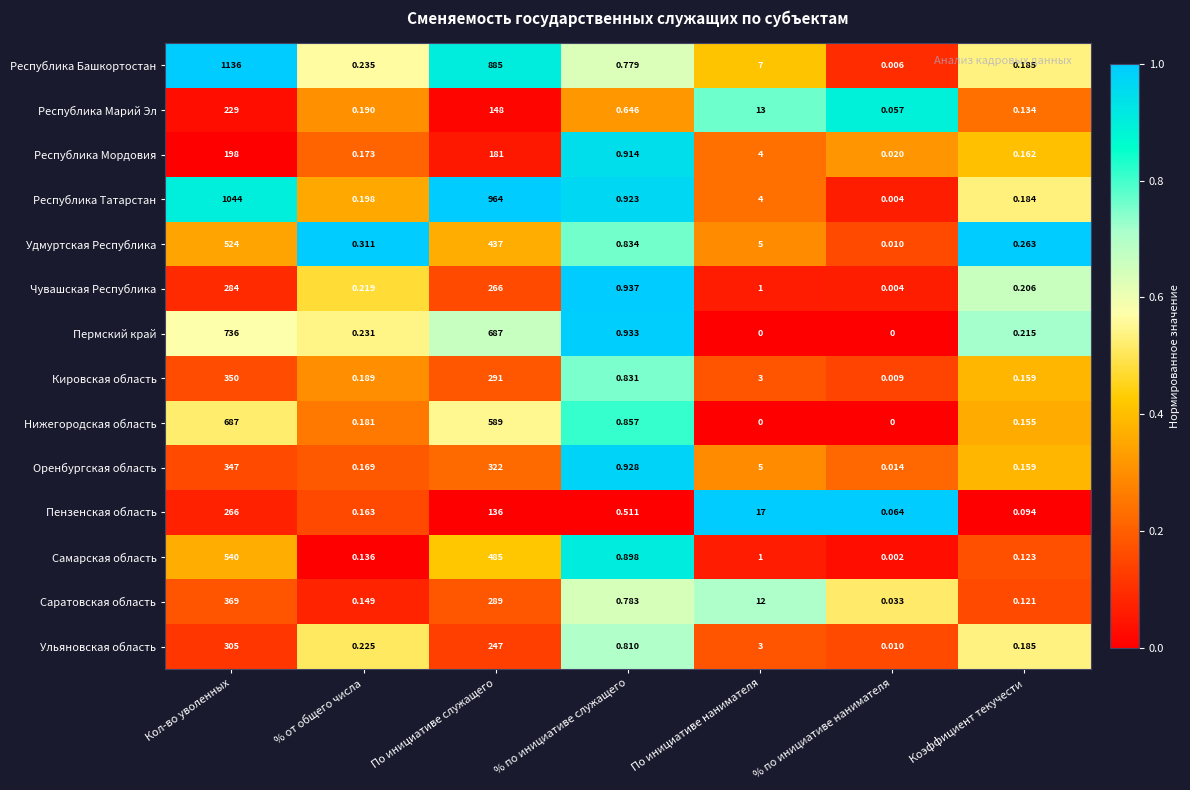

At which label does Ульяновская область reach its peak?

Кол-во уволенных